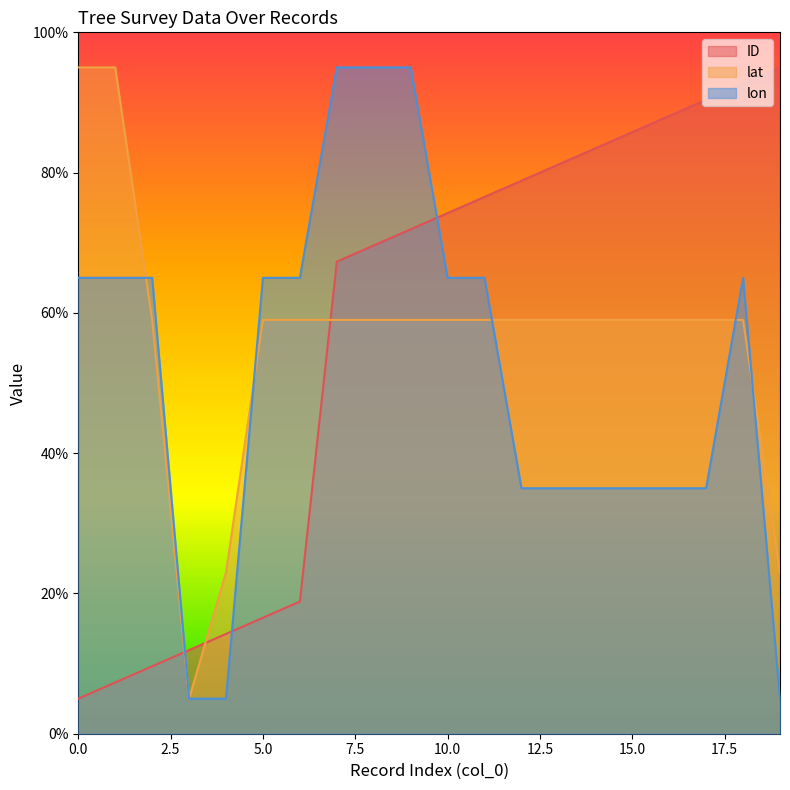

True or false: lon and lat intersect in this chart.

True